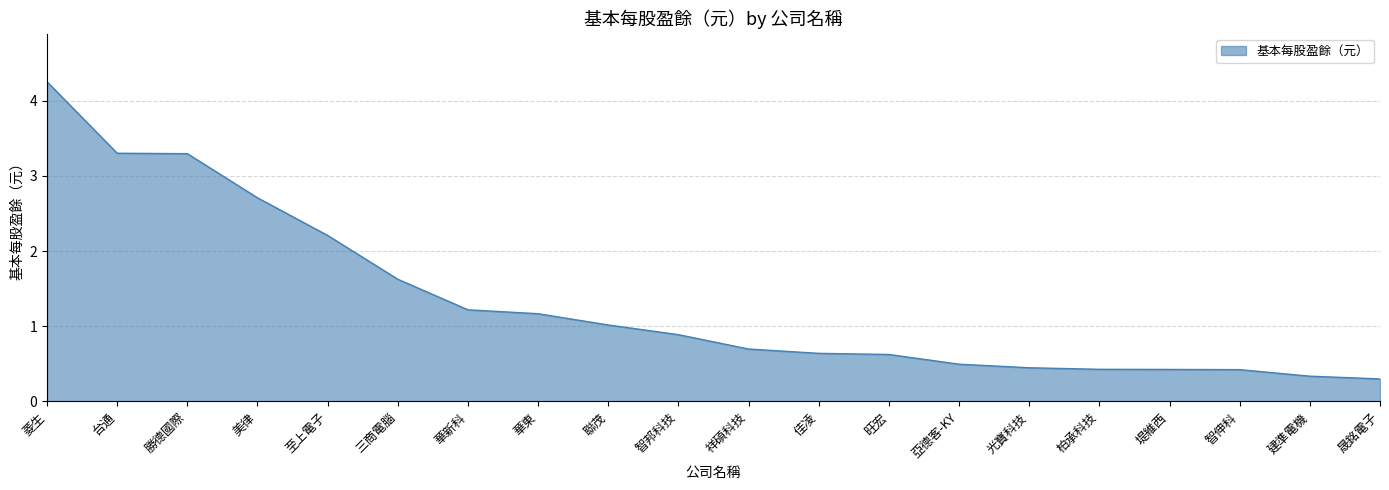

Where is the data nearest to the value 2?

至上電子